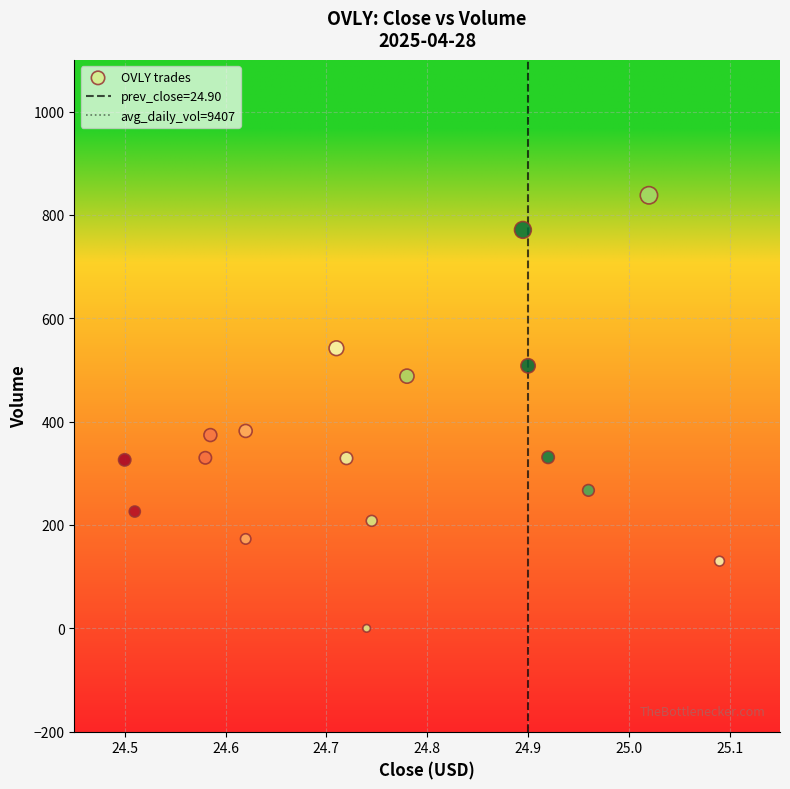

What is the range of Y values (max minus min)?

838